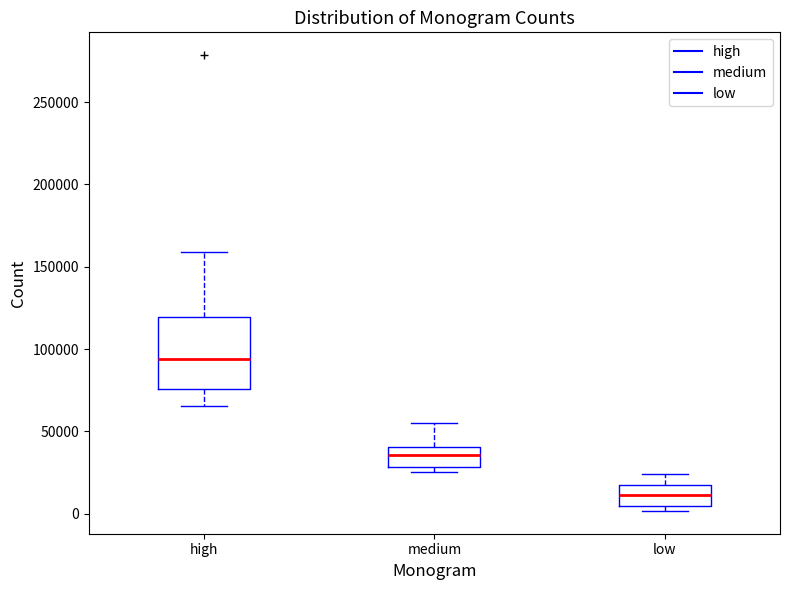

Reading left to right, read every box against the y-axis: the position of its median line, the range the box covers, and the ends of its whiskers. The values are not printed on the chart, so give them approximately, as read against the axis.

high: median 95000, box 75000 to 120000, whiskers 65000 to 160000
medium: median 35000, box 30000 to 40000, whiskers 25000 to 55000
low: median 10000, box 5000 to 15000, whiskers 0 to 25000